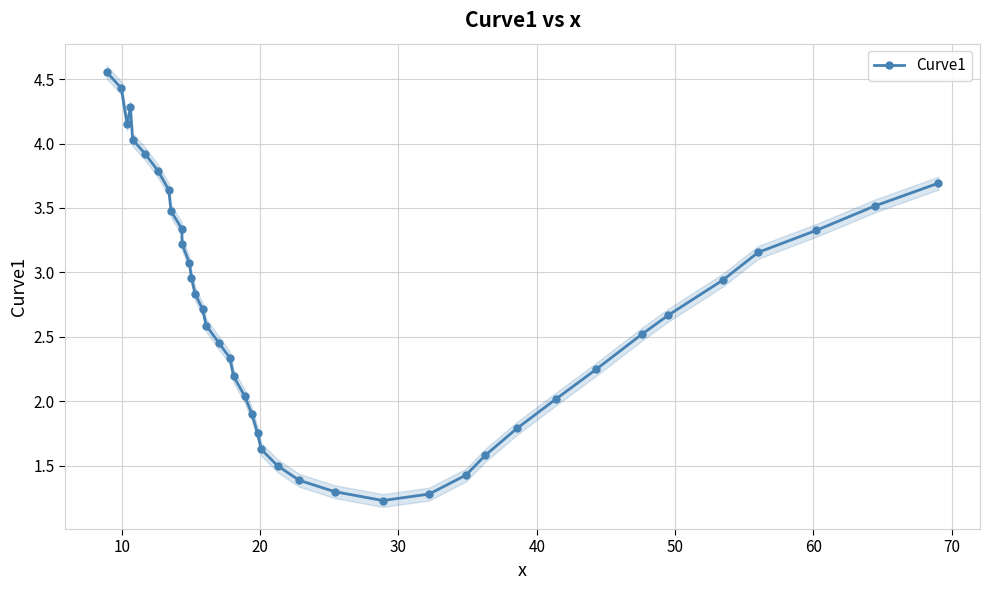

True or false: the data shows 2.1 at 38.

False